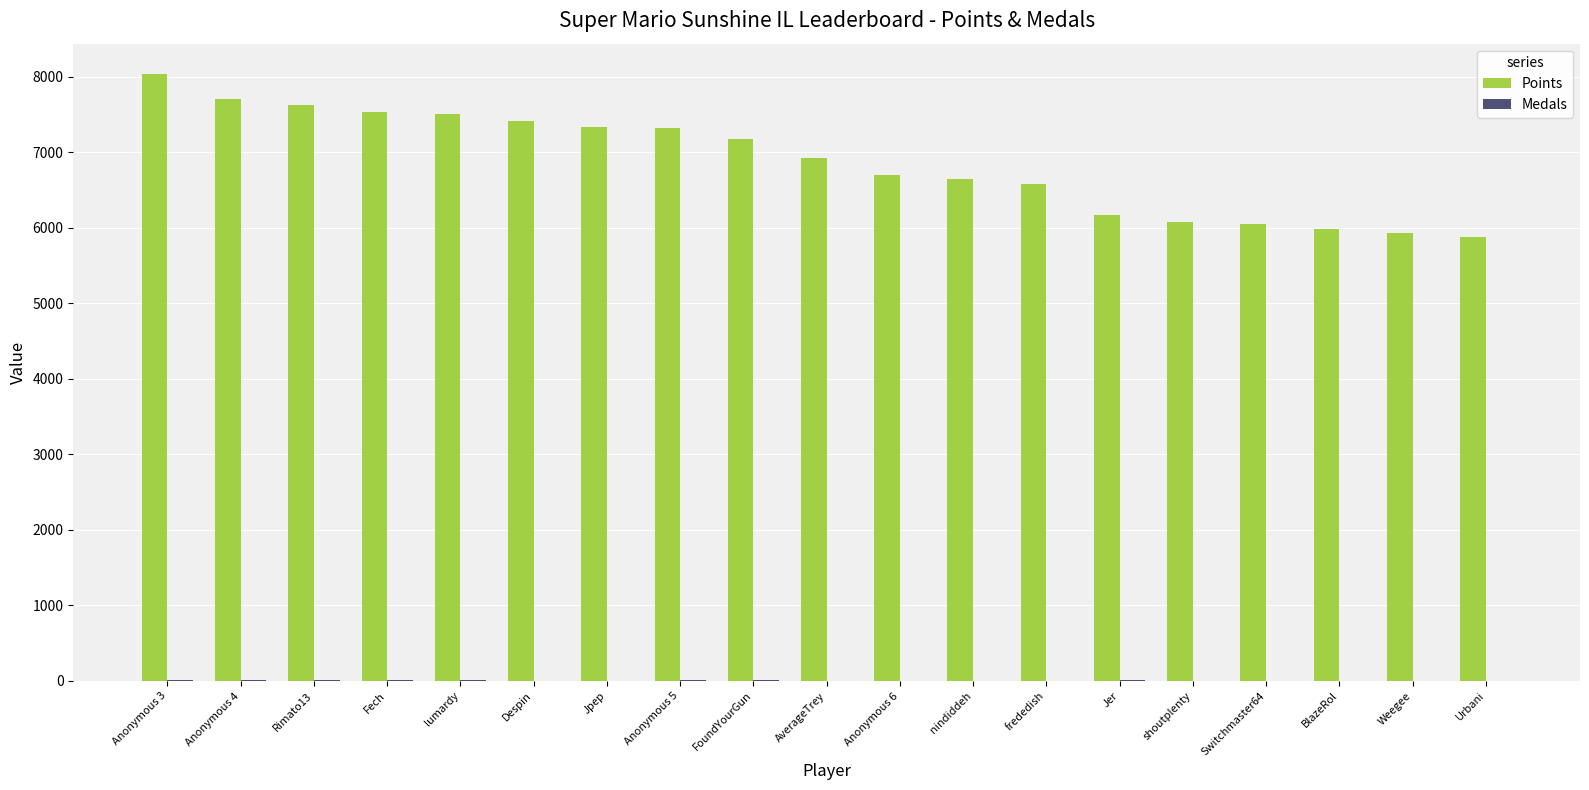

Which category has the highest value across all series?

Anonymous 3